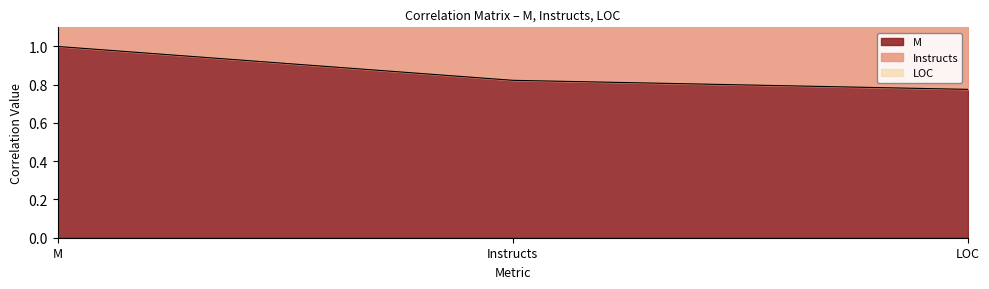

What is the maximum value for M?

1.0